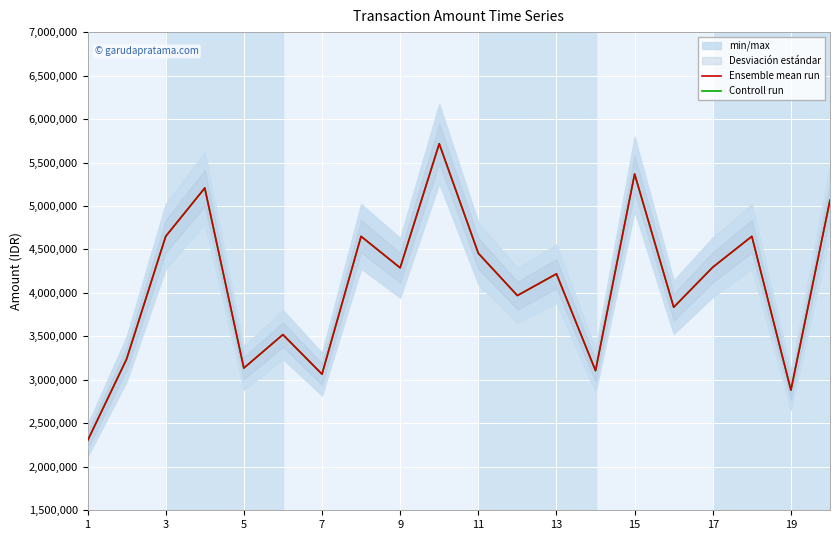

The Controll run series shows 5475602 at 11. True or false?

False